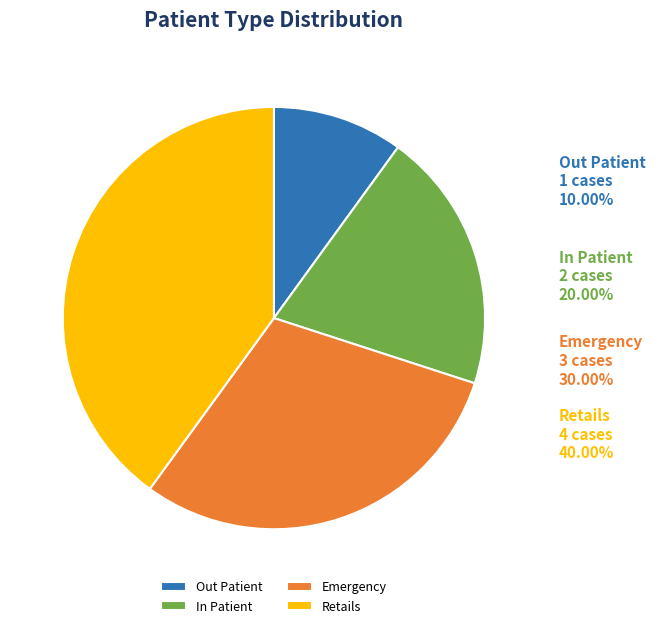

How many segments does this pie chart have?

4